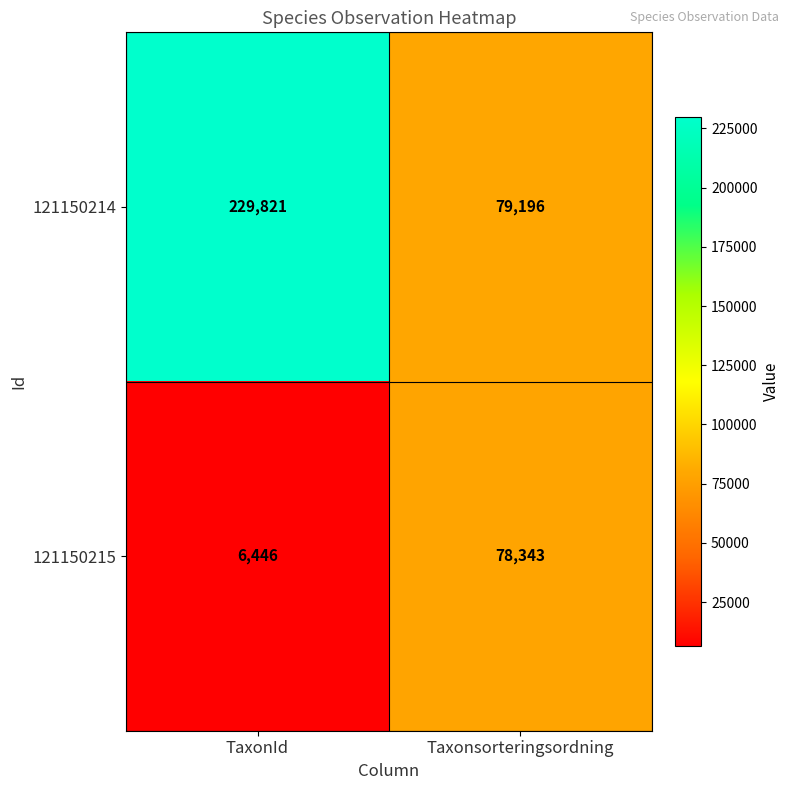

Which series has the widest spread of values?

121150214